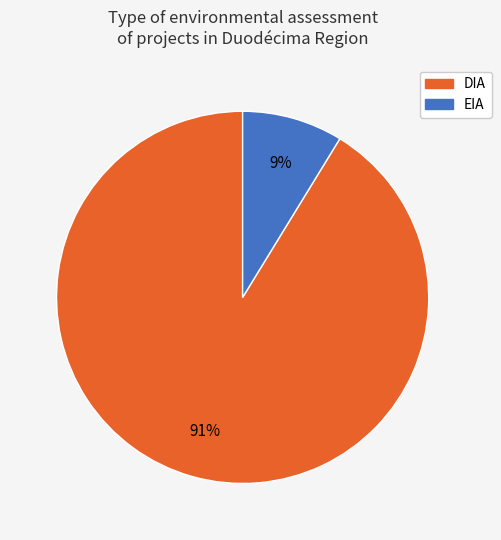

Count the number of slices in the pie.

2